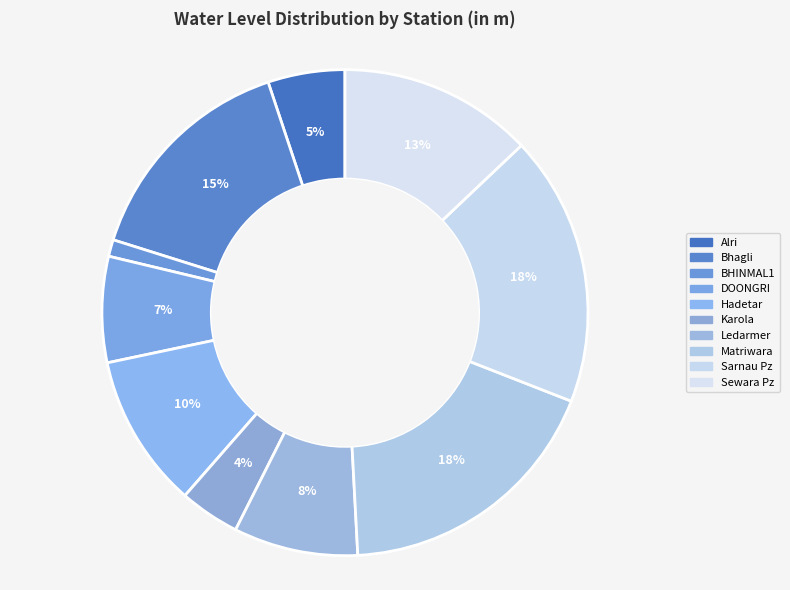

What percentage is the Matriwara slice, to the nearest percent?

18%